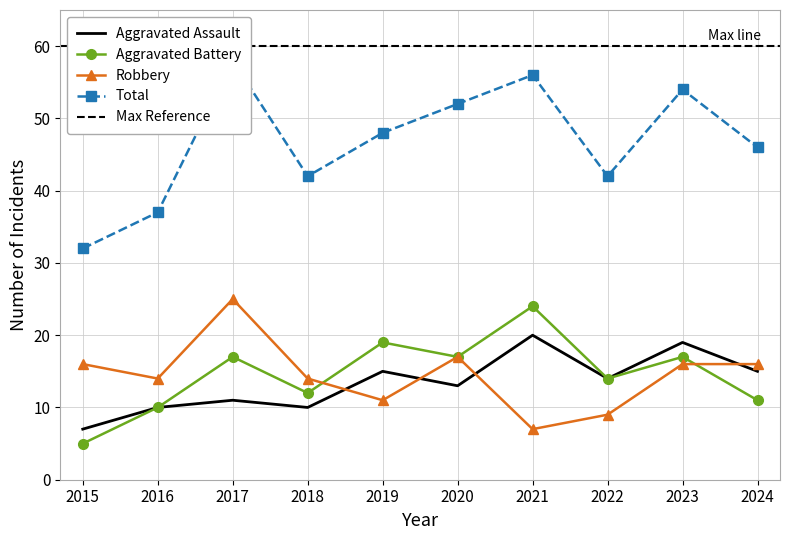

Between 2023 and 2016, which is larger?

2023